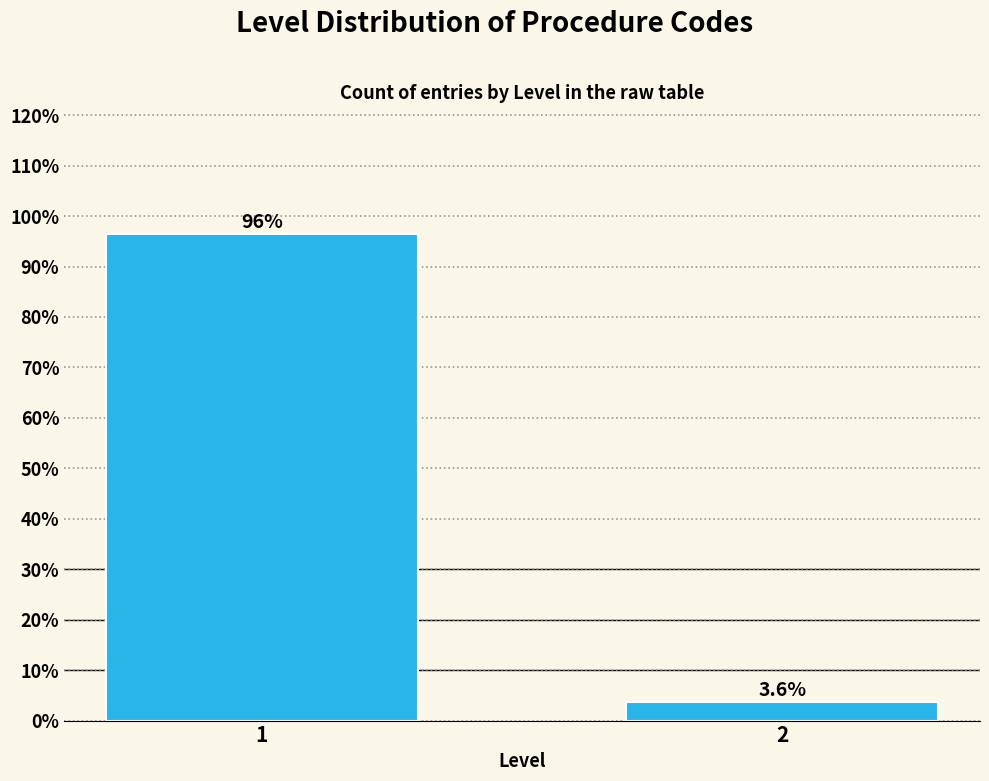

Reading right to left, list all the values displayed in this chart.

3.6	96.4